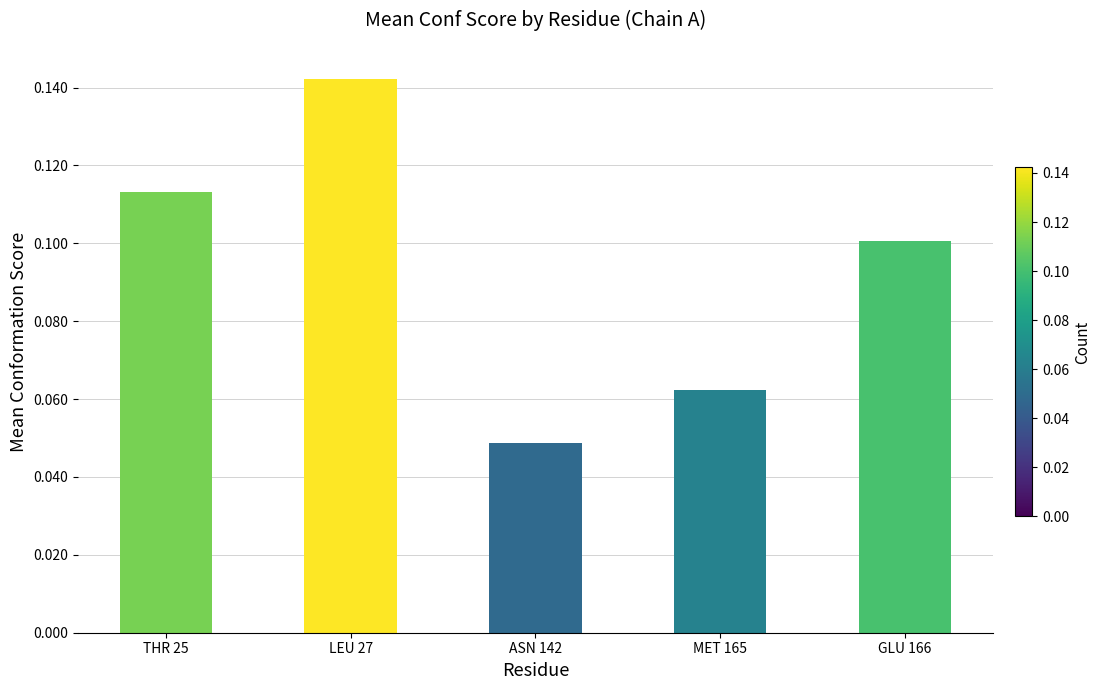

How many distinct data groups are displayed?

1